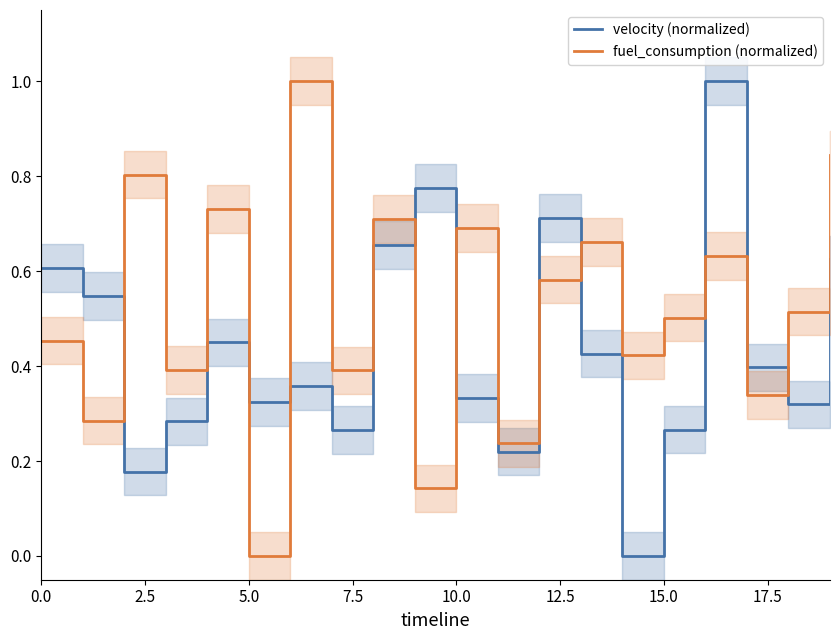

What is the difference between the maximum and minimum values in the fuel_consumption (normalized) series?

1.0